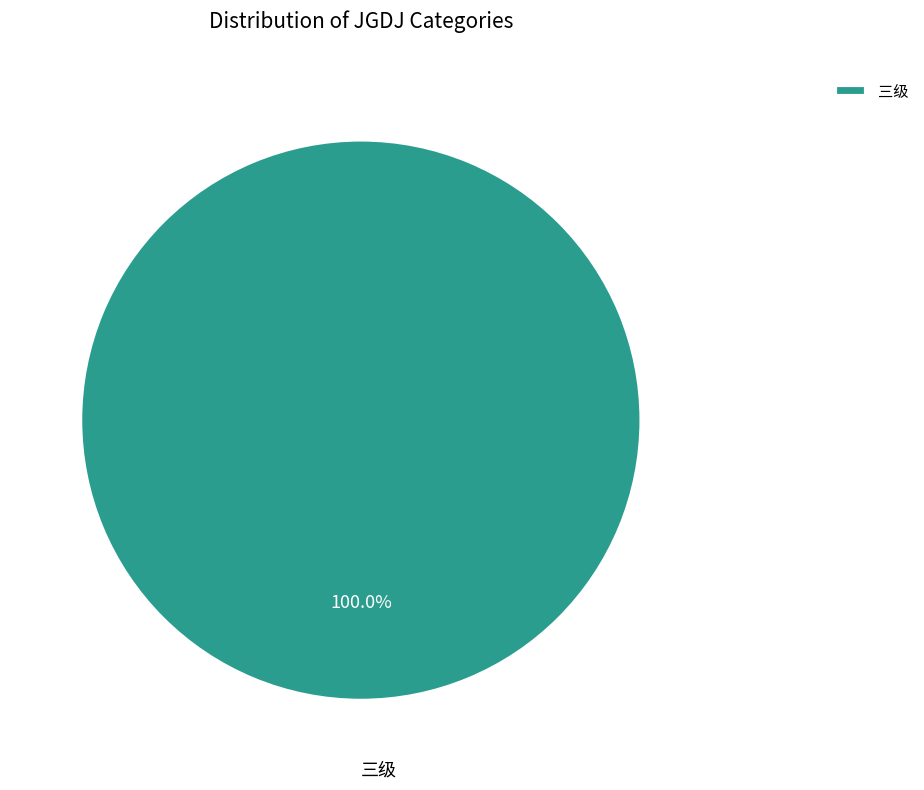

Rank the categories by value from highest to lowest.

三级